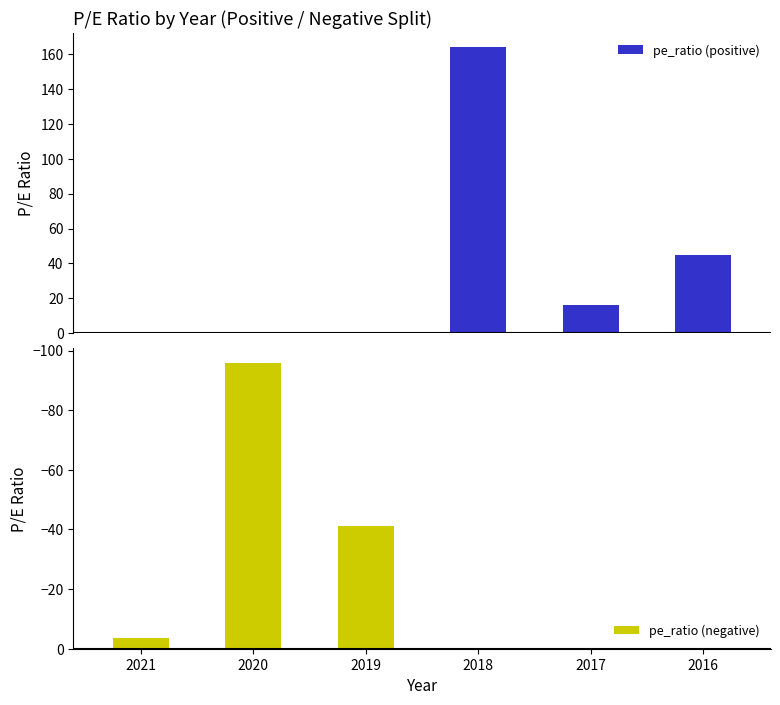

Is it true that pe_ratio (negative) equals -20.7 at 2020?

False